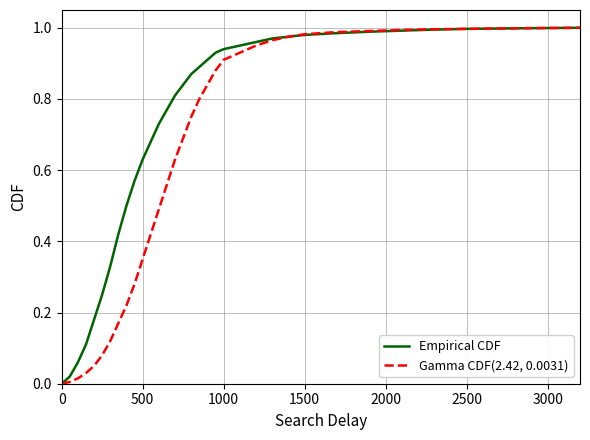

List the series in order of their overall mean, highest first.

Empirical CDF, Gamma CDF(2.42, 0.0031)